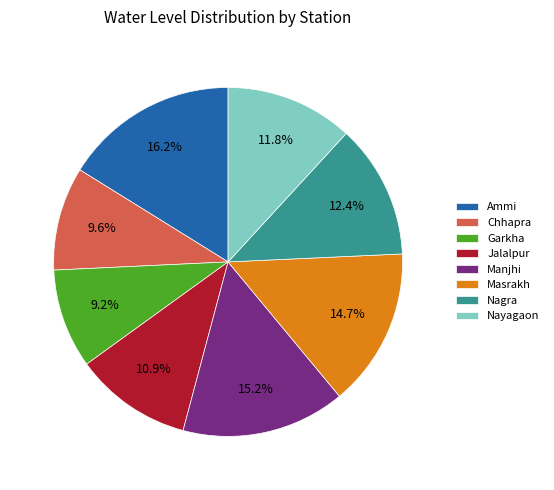

To the nearest percent, what percentage of the pie is Nagra?

12%